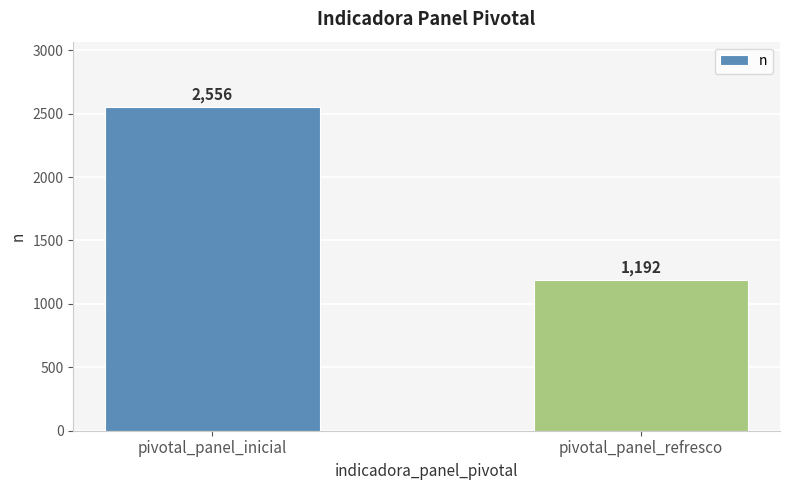

Reading right to left, transcribe all the data shown in this chart.

pivotal_panel_refresco=1192	pivotal_panel_inicial=2556